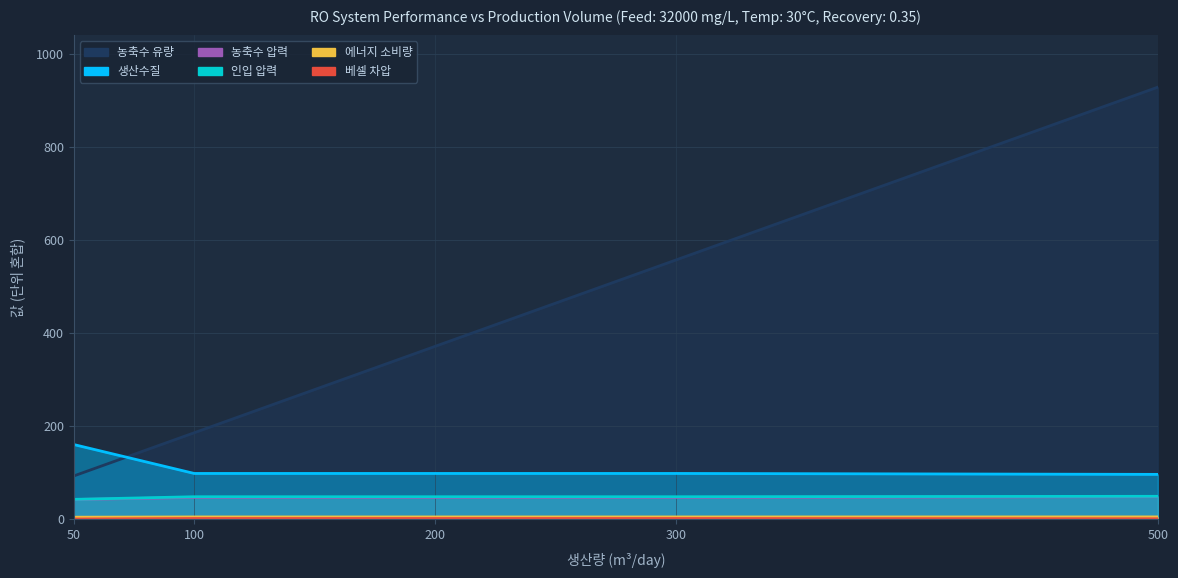

Reading left to right, what are all the values shown in this chart?

생산수질: 50=160.3	100=98.2	200=98.2	300=98.2	500=96.2
농축수 압력: 50=42.2	100=46.7	200=46.7	300=46.7	500=48.2
인입 압력: 50=42.6	100=48.2	200=48.2	300=48.2	500=49.1
에너지 소비량: 50=4.2	100=4.8	200=4.8	300=4.8	500=4.9
베셀 차압: 50=0.4	100=1.4	200=1.4	300=1.4	500=0.9
농축수 유량: 50=92.8	100=185.6	200=371.2	300=556.9	500=928.1